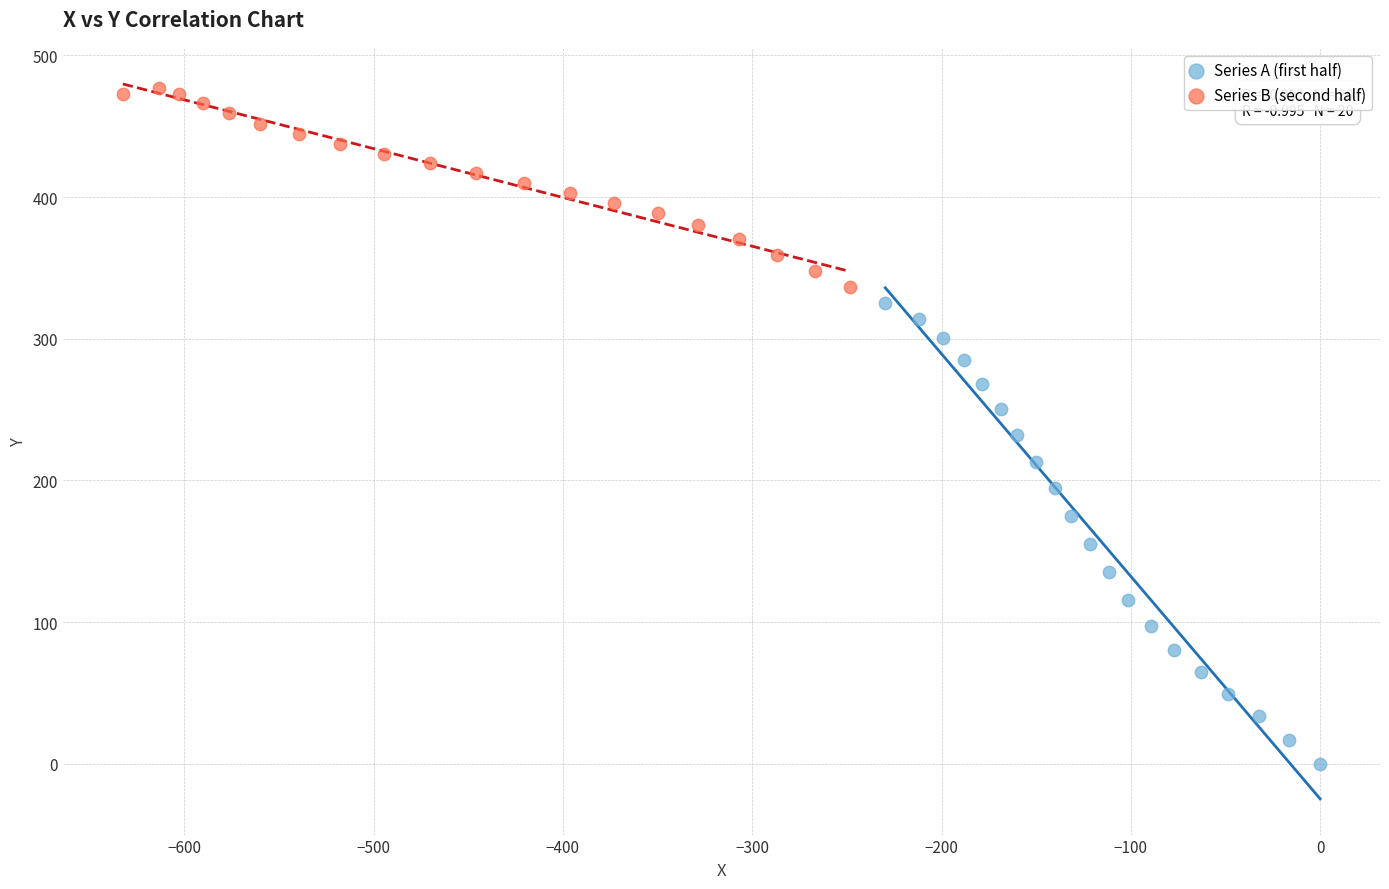

Which series contains the highest Y value?

Series B (second half)